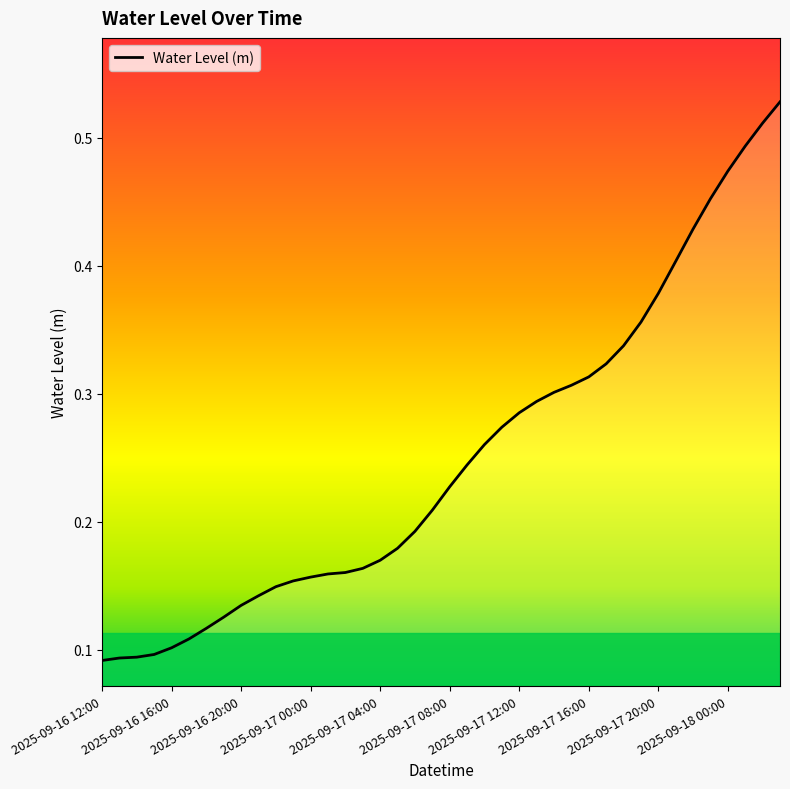

The value at 2025-09-16 23:00 is 0.2. True or false?

True